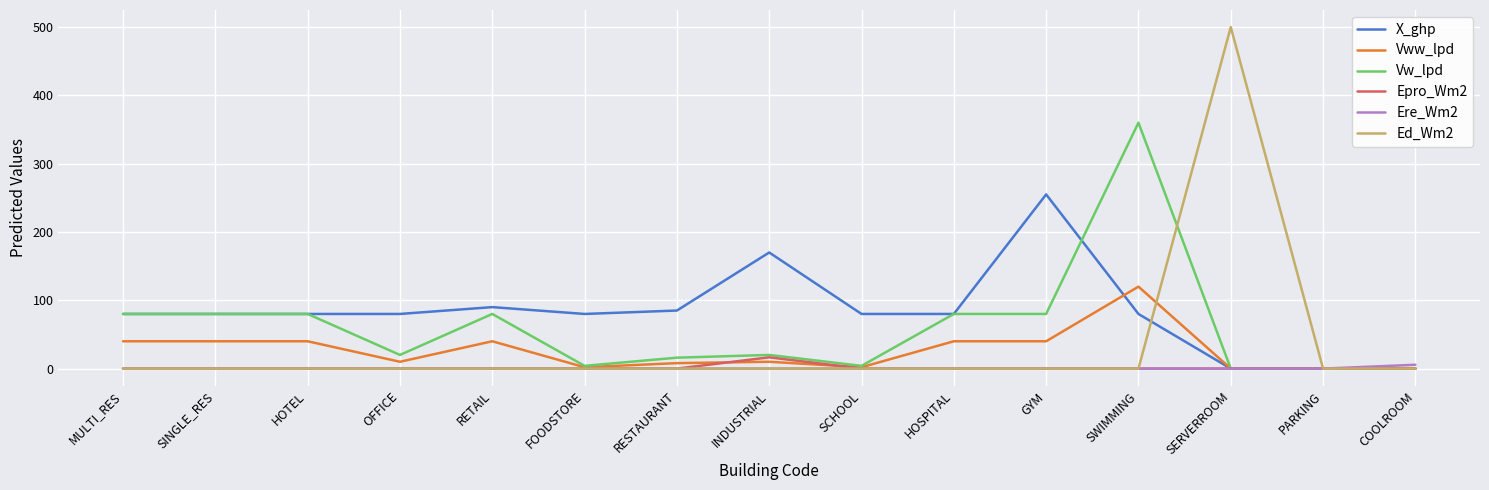

The Epro_Wm2 series shows 0.0 at COOLROOM. True or false?

True